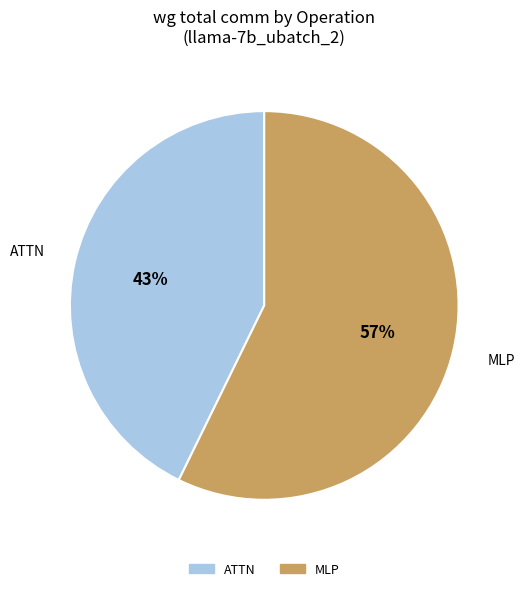

To the nearest percent, what portion does ATTN represent?

43%